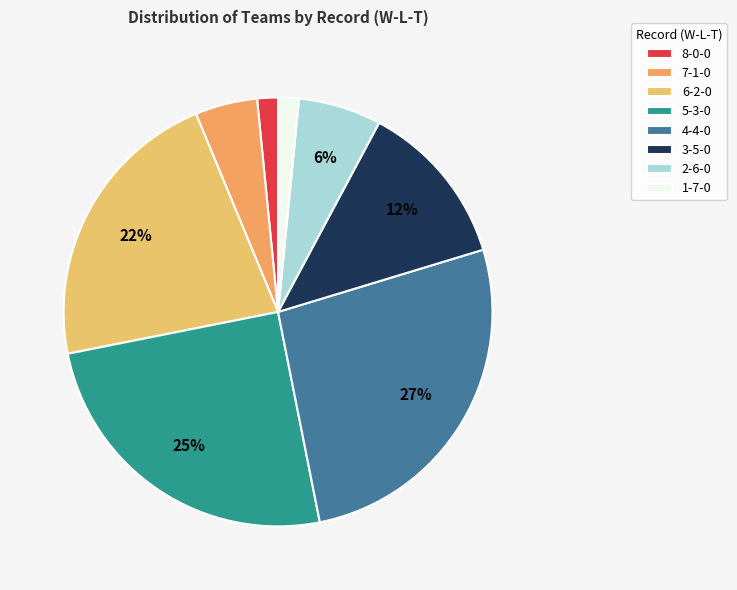

Is there any slice that represents more than half of the pie?

No